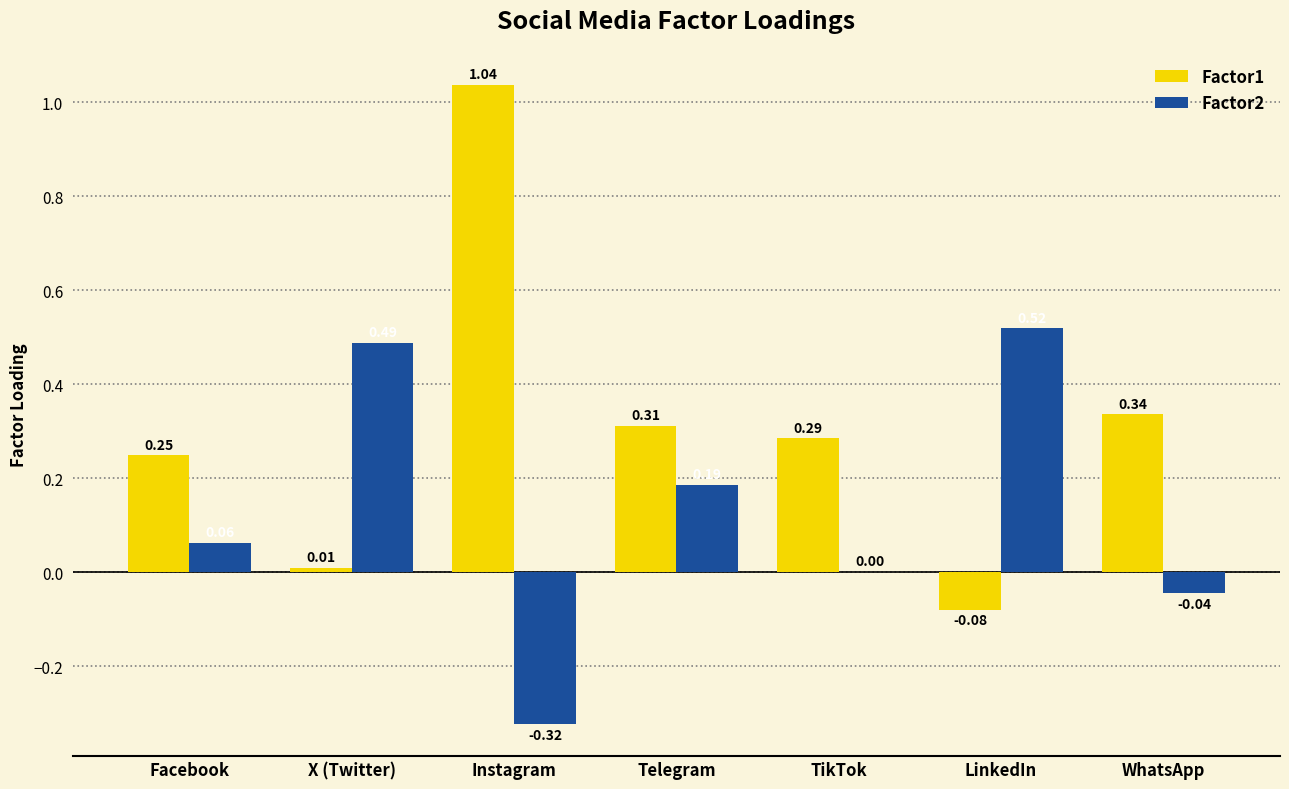

At which category does the chart reach its peak across all series?

Instagram